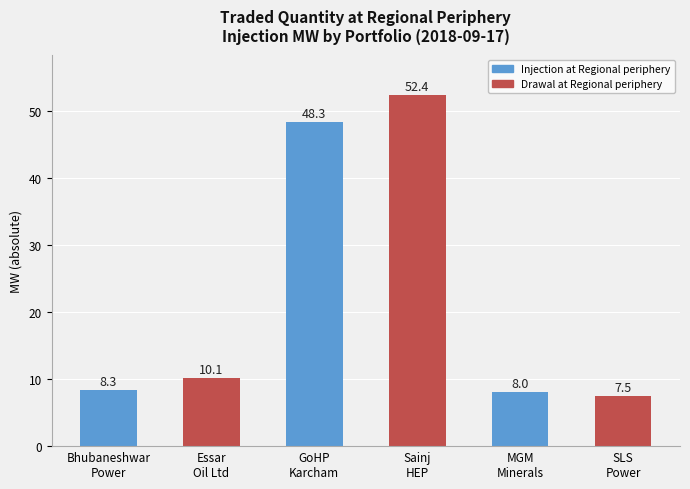

What is the label of the 1st bar from the left?

Bhubaneshwar
Power